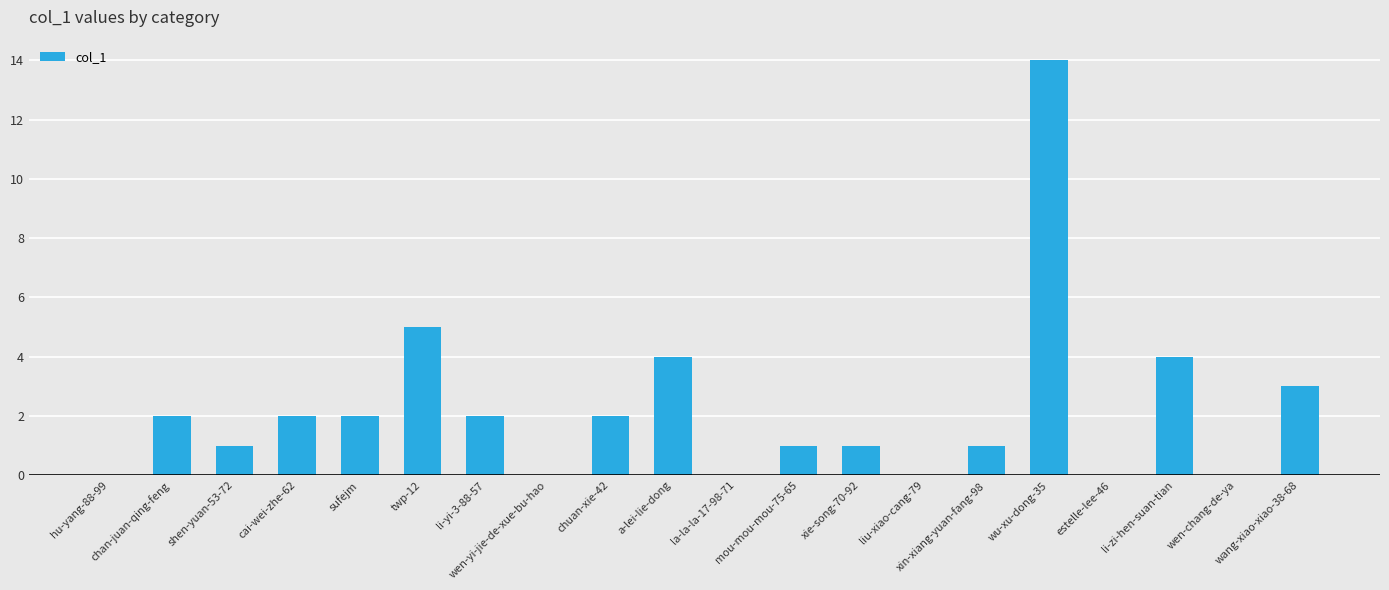

What is the difference between the values at a-lei-lie-dong and sufejm?

2